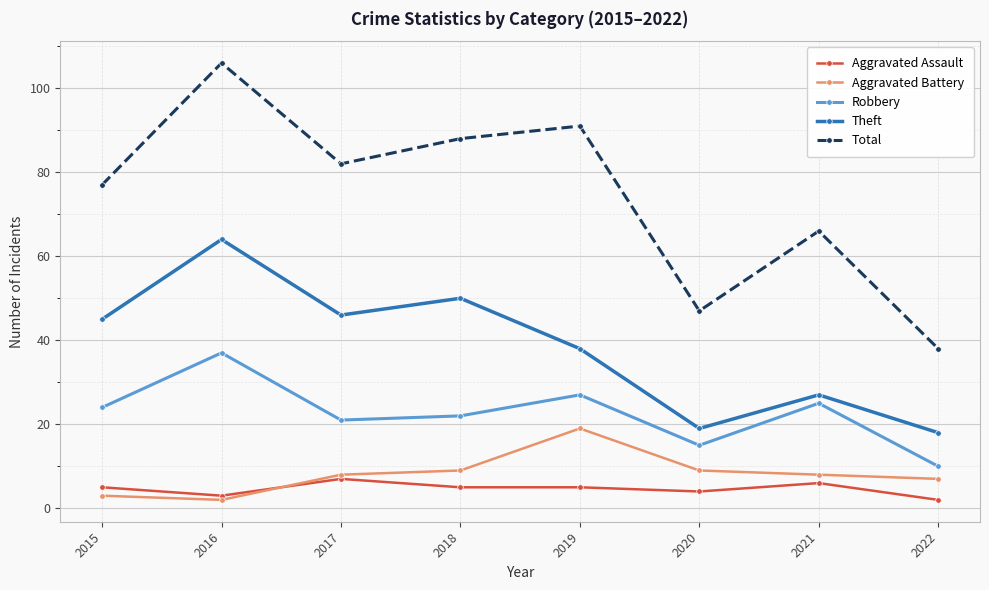

How many values in the Robbery series are below 24?

4